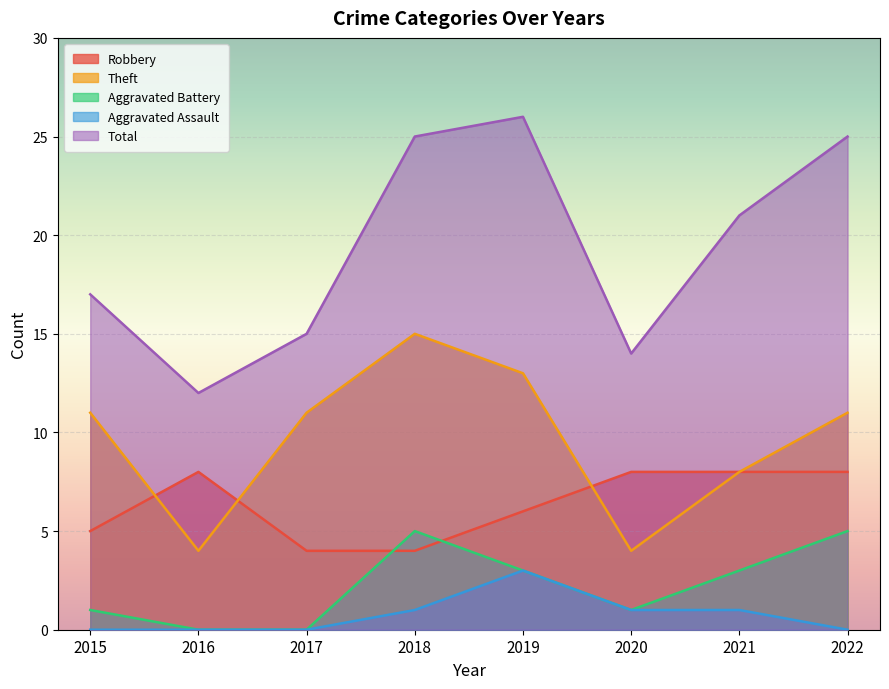

True or false: Aggravated Battery and Total intersect in this chart.

False